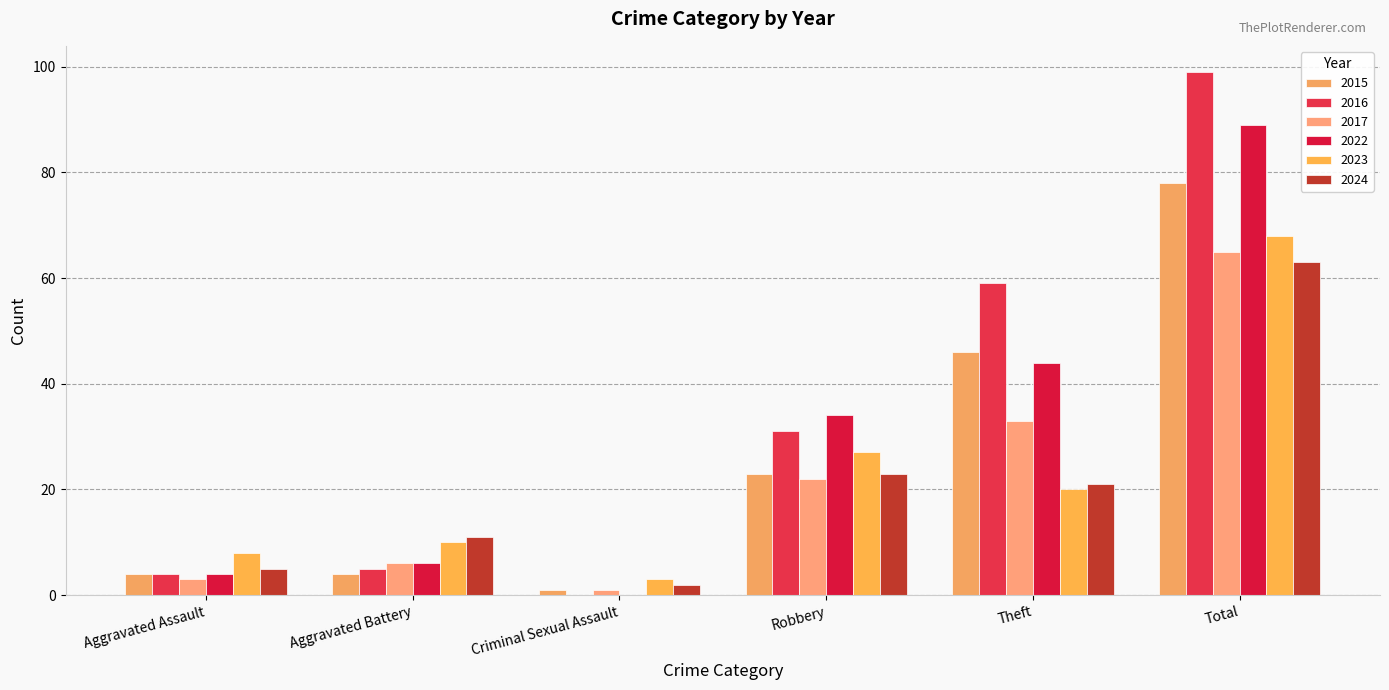

What is the difference between the maximum and minimum values in the 2016 series?

99